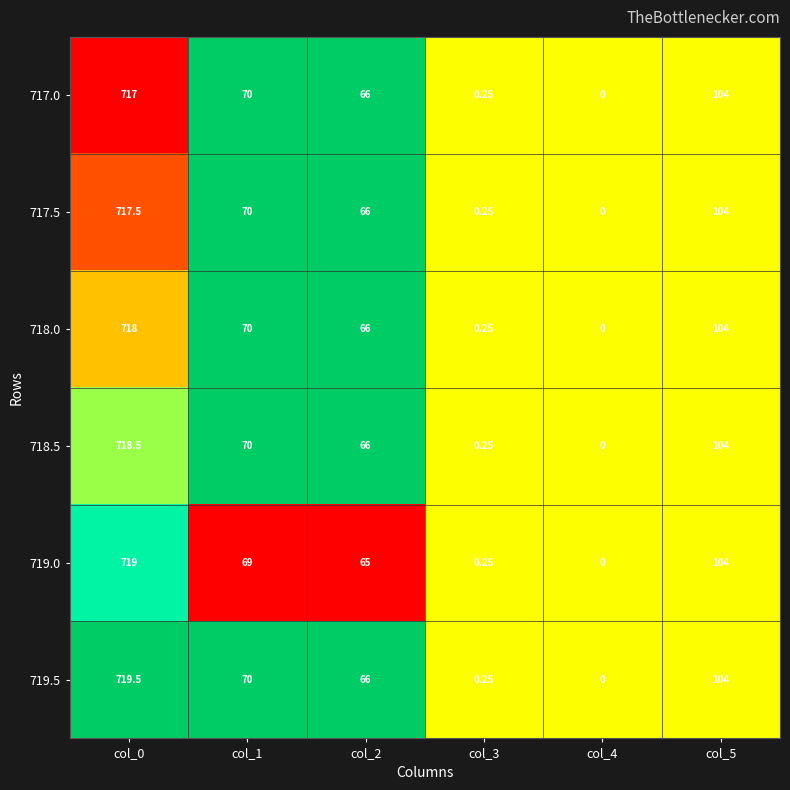

What is the spread (max minus min) of values at col_2?

1.0